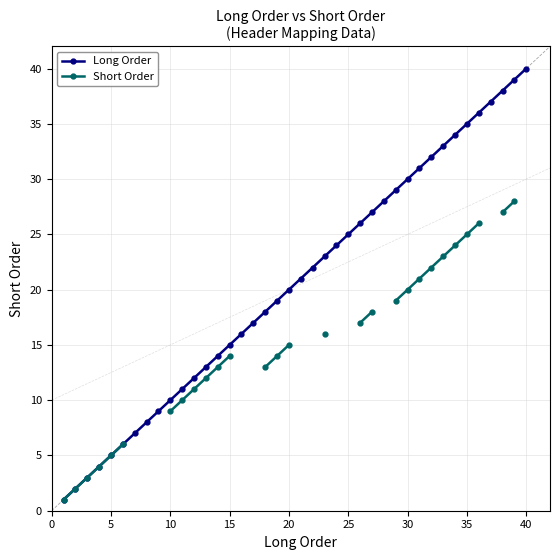

True or false: Long Order has a value of 20 at 20.

True